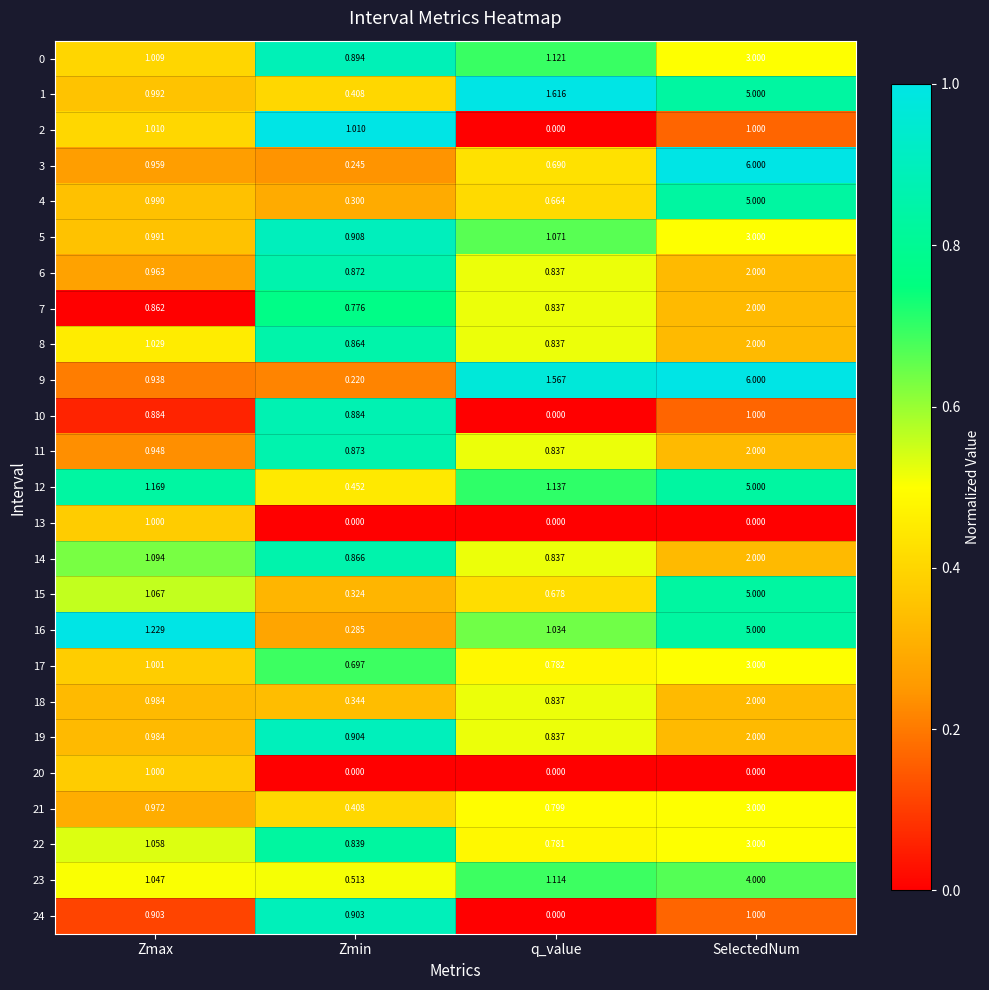

Where does the 14 series first go above 1?

Zmax